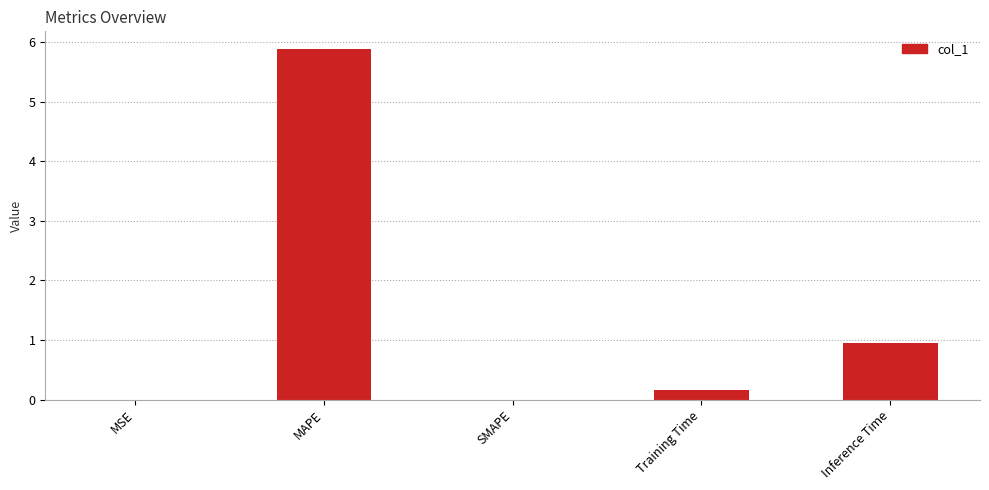

How many series are shown in this chart?

1